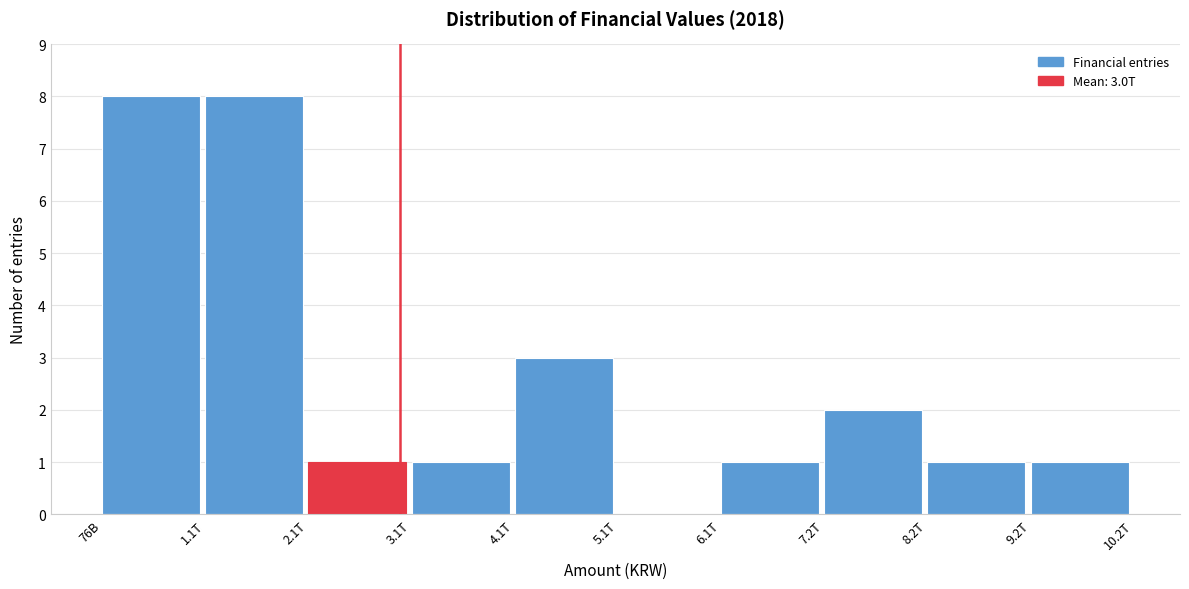

Reading left to right, list all the values displayed in this chart.

76B=8	1.1T=8	2.1T=1	3.1T=1	4.1T=3	5.1T=0	6.1T=1	7.2T=2	8.2T=1	9.2T=1